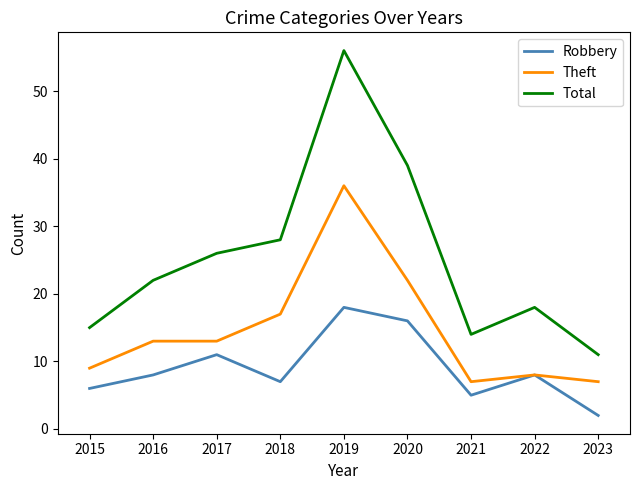

At which label does Robbery reach its peak?

2019